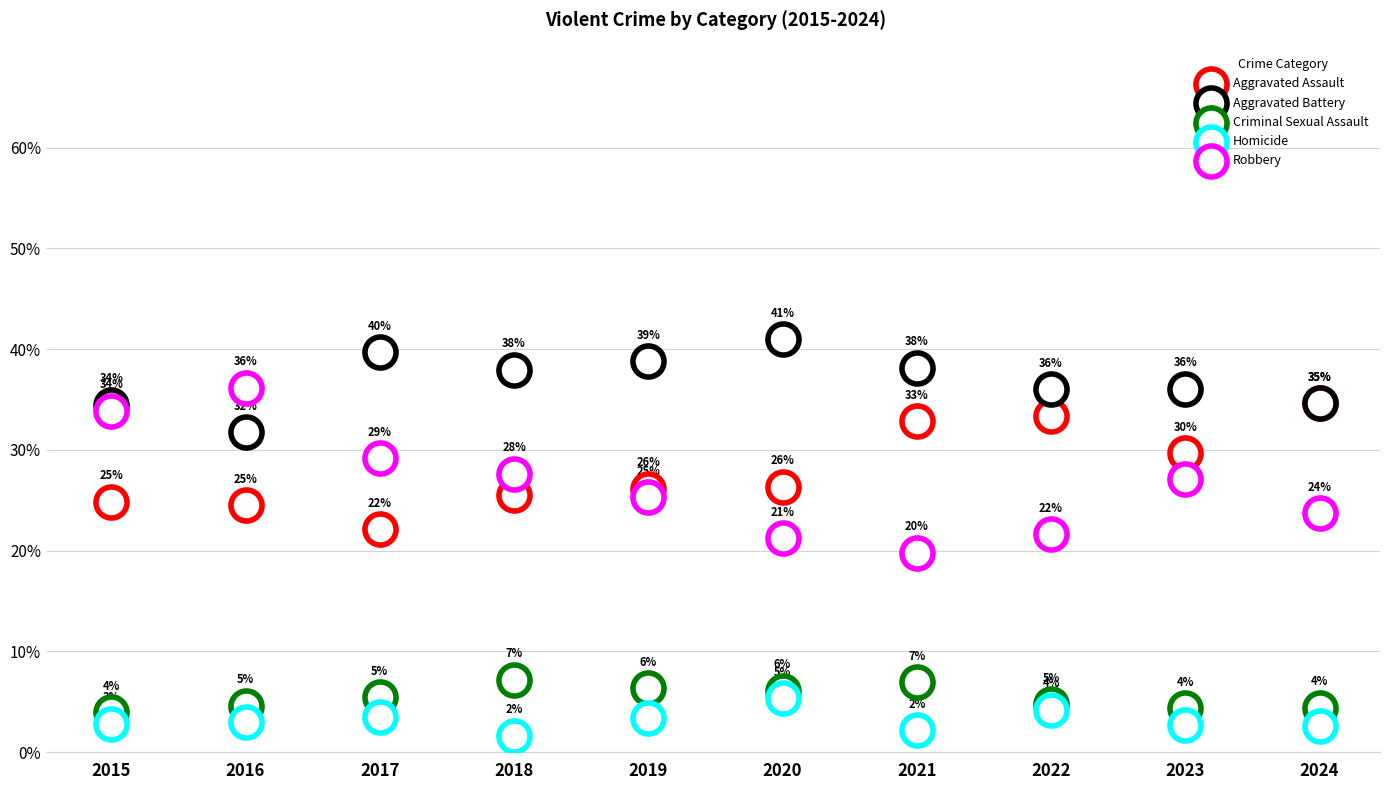

Which series contains the lowest Y value?

Homicide